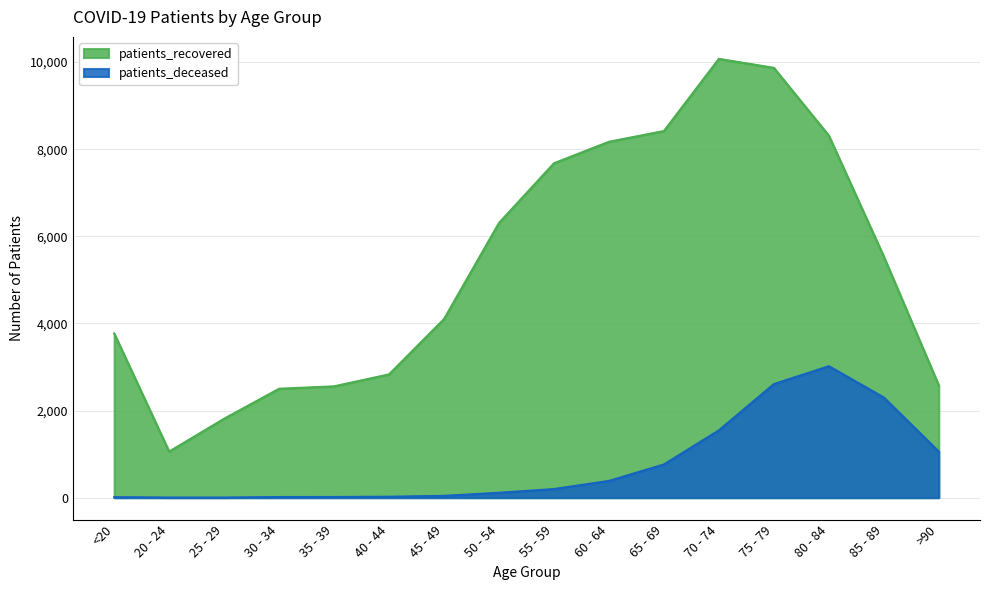

How many lines are shown in the chart?

2